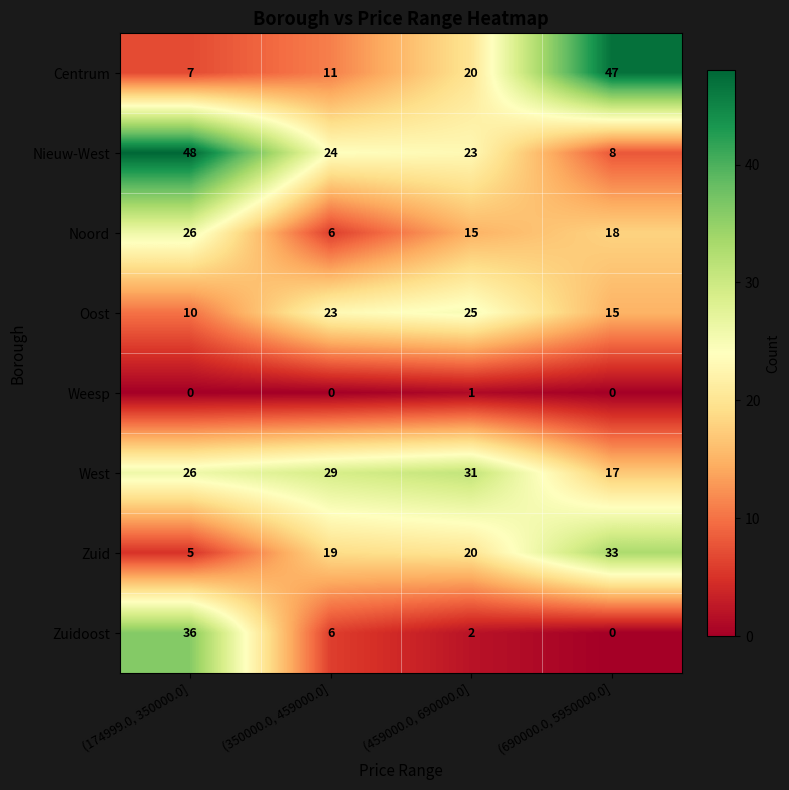

Is it true that Oost equals 16 at (174999.0, 350000.0]?

False